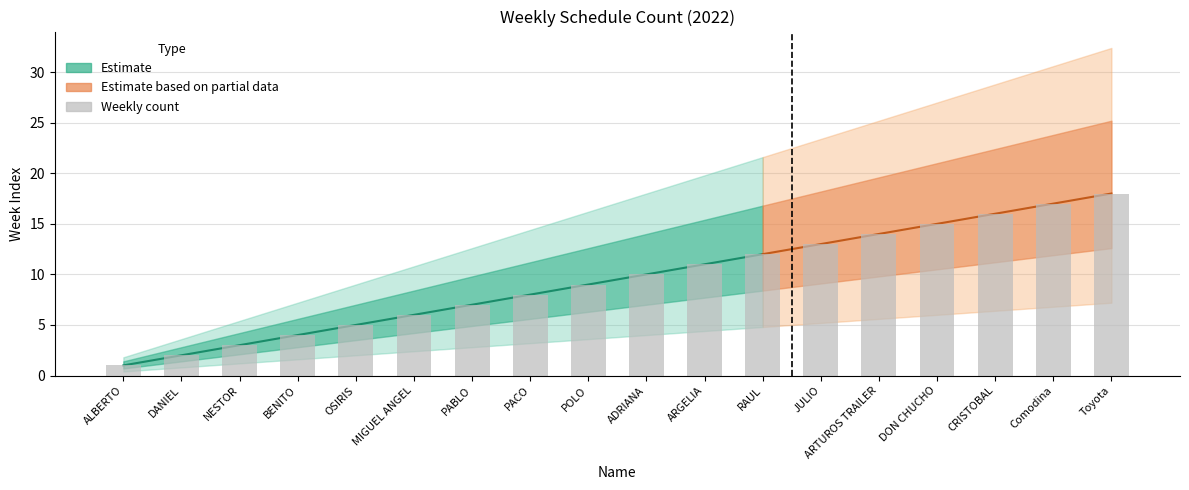

Is it true that the value at DANIEL is 2?

True